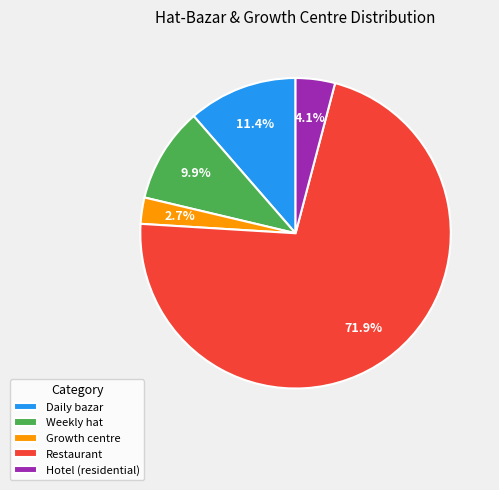

What is the total percentage of Hotel (residential) and Weekly hat?

14.0%